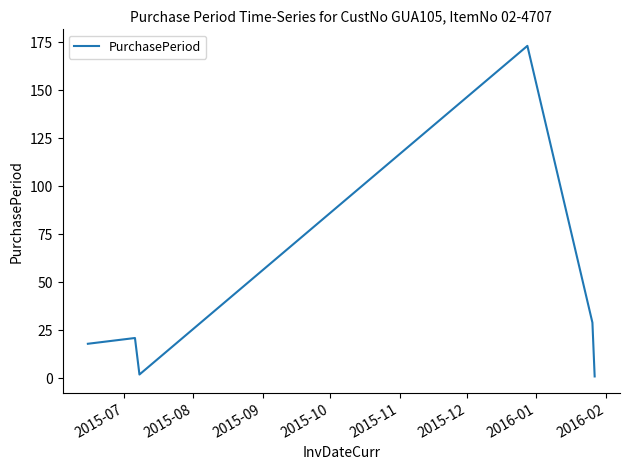

What is the average value?

41